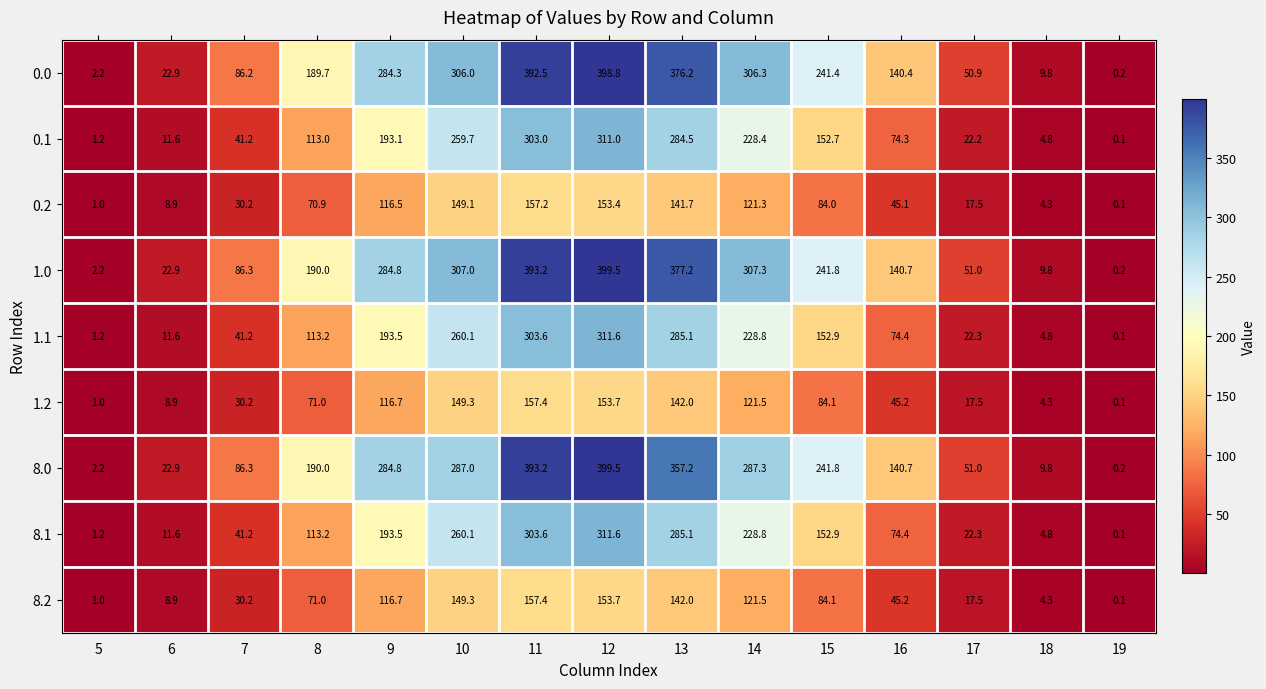

What is the spread (max minus min) of values at 6?

14.0